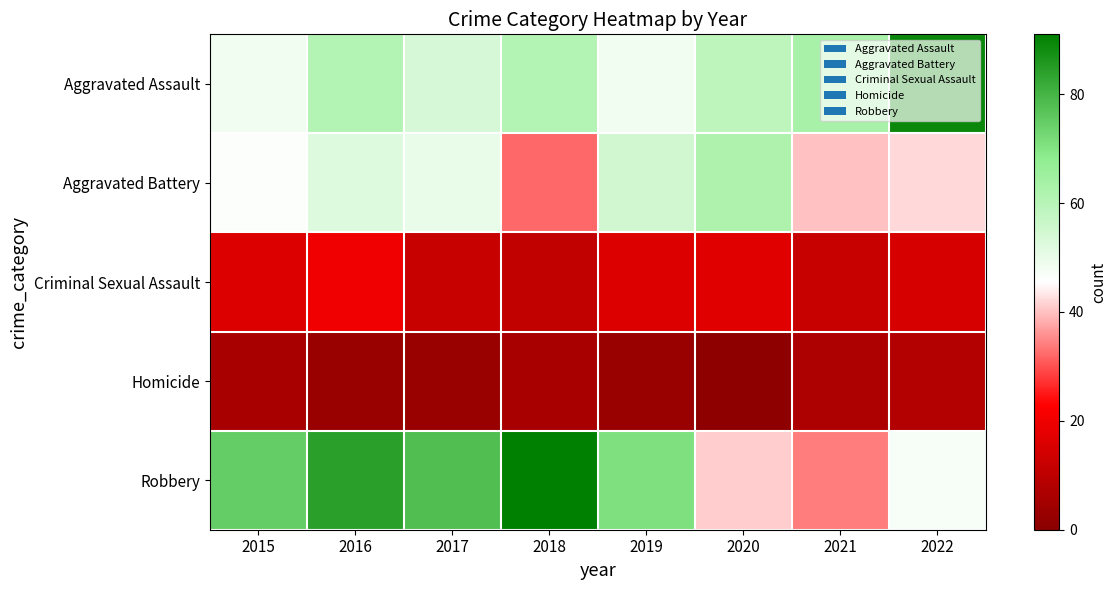

Reading left to right, list all the values displayed in this chart.

Aggravated Assault: 2015=48	2016=61	2017=54	2018=61	2019=48	2020=59	2021=63	2022=89
Aggravated Battery: 2015=46	2016=52	2017=50	2018=32	2019=55	2020=62	2021=40	2022=42
Criminal Sexual Assault: 2015=16	2016=20	2017=12	2018=11	2019=16	2020=17	2021=12	2022=15
Homicide: 2015=6	2016=3	2017=3	2018=6	2019=3	2020=1	2021=7	2022=8
Robbery: 2015=75	2016=84	2017=78	2018=91	2019=71	2020=41	2021=34	2022=47